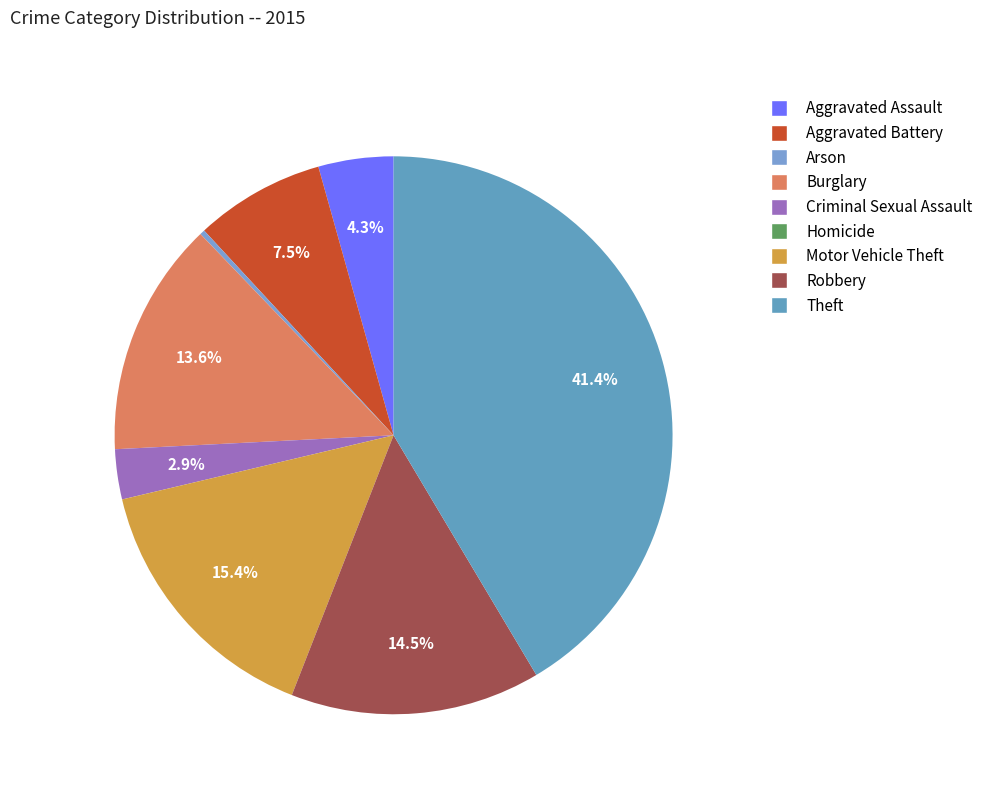

Approximately how many times larger is the value at Criminal Sexual Assault compared to Arson?

10.0